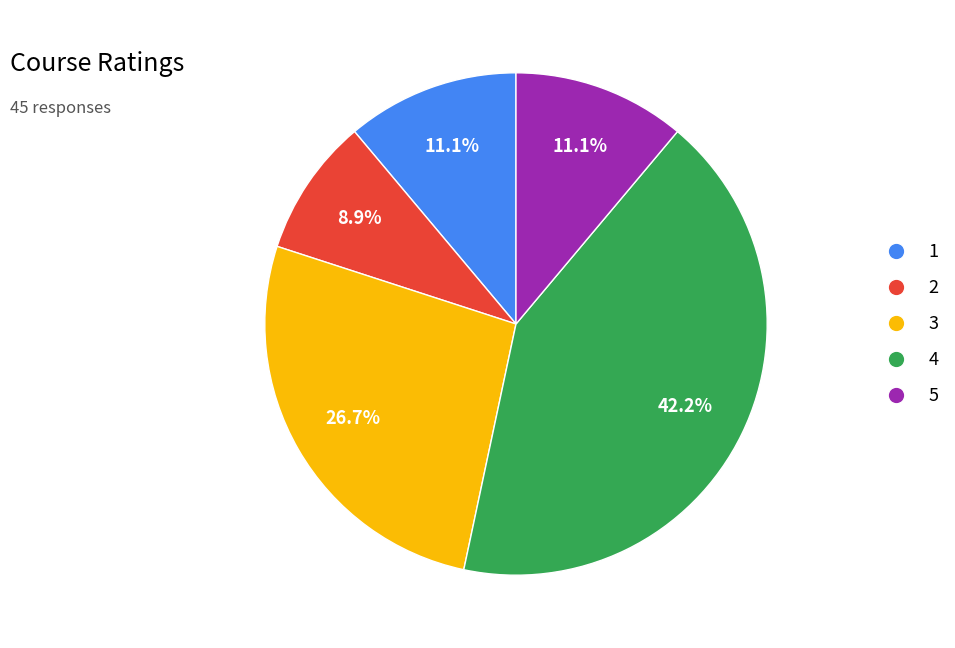

Does any single category account for the majority?

No